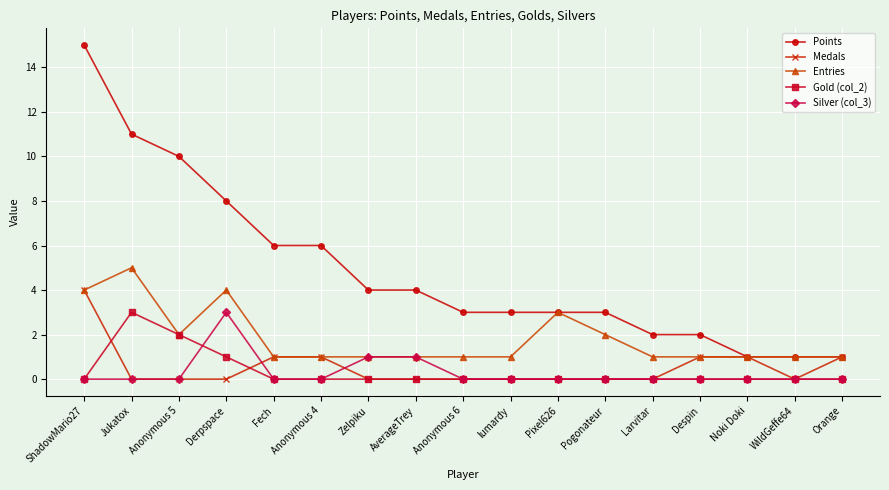

What is the label of the 13th point from the left?

Larvitar